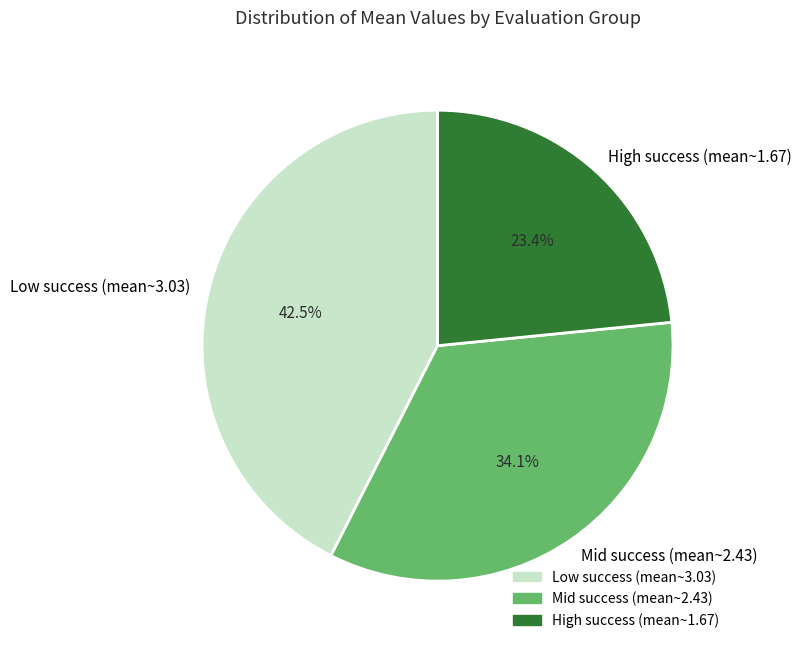

Which slice is the smallest?

High success (mean~1.67)